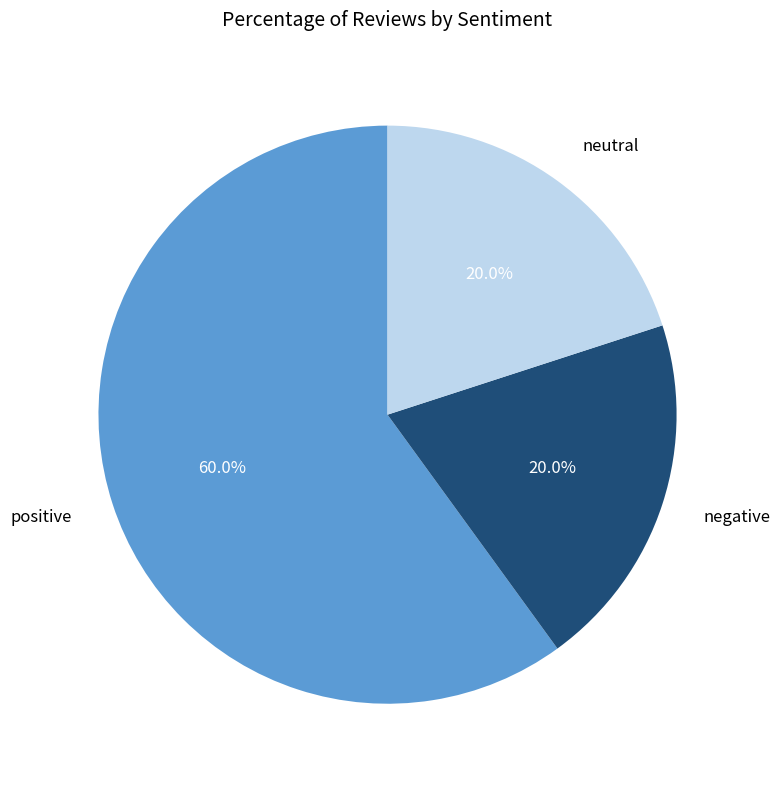

What is the largest slice in the pie chart?

positive